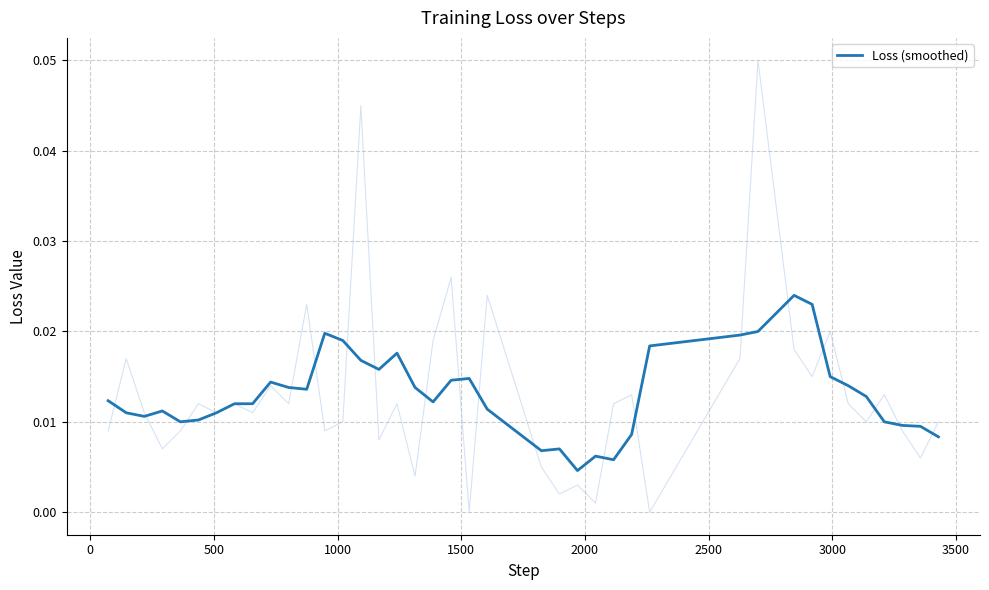

What is the sum of all values?

0.5